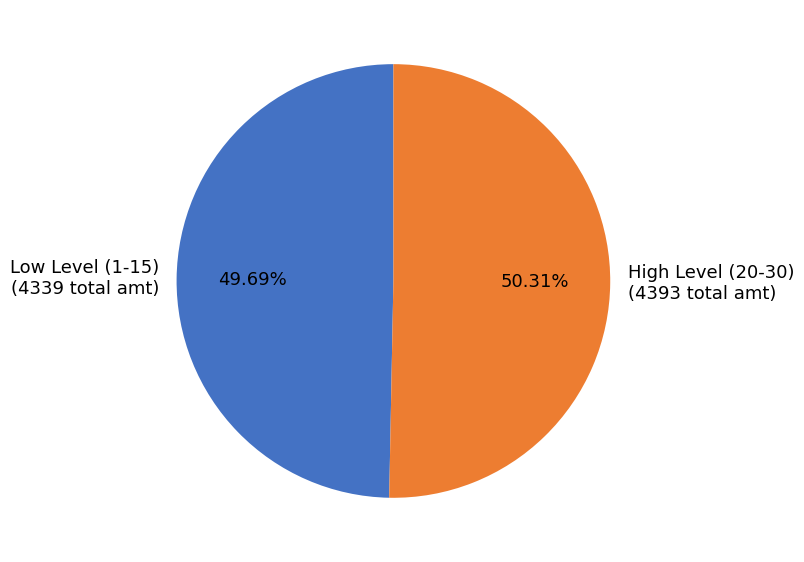

Is there any slice that represents more than half of the pie?

Yes